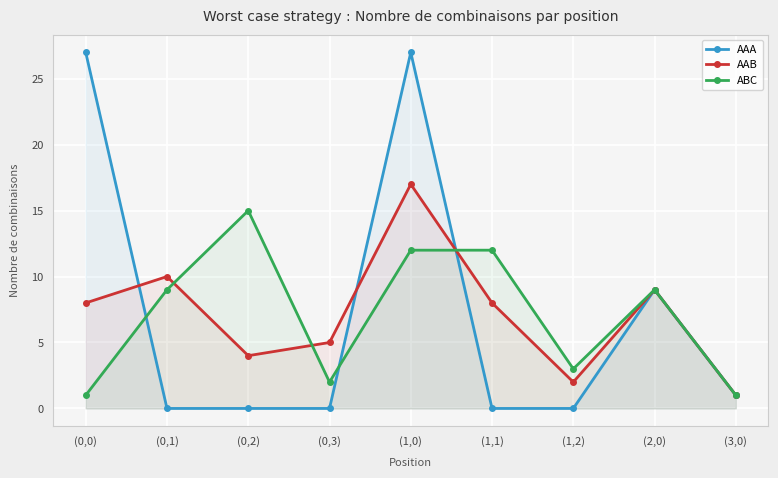

Where is ABC nearest to the value 8?

(0,1)